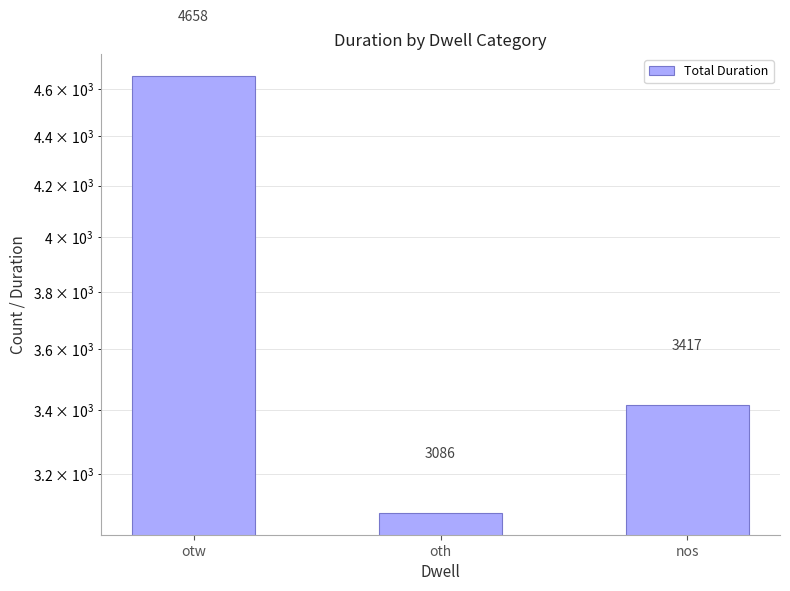

Reading left to right, transcribe all the data shown in this chart.

4658	3086	3417